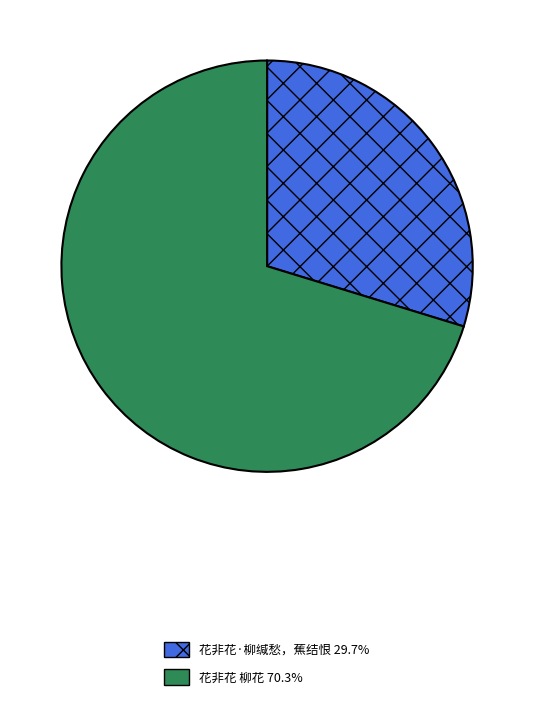

Which category has the biggest portion of the pie?

花非花 柳花